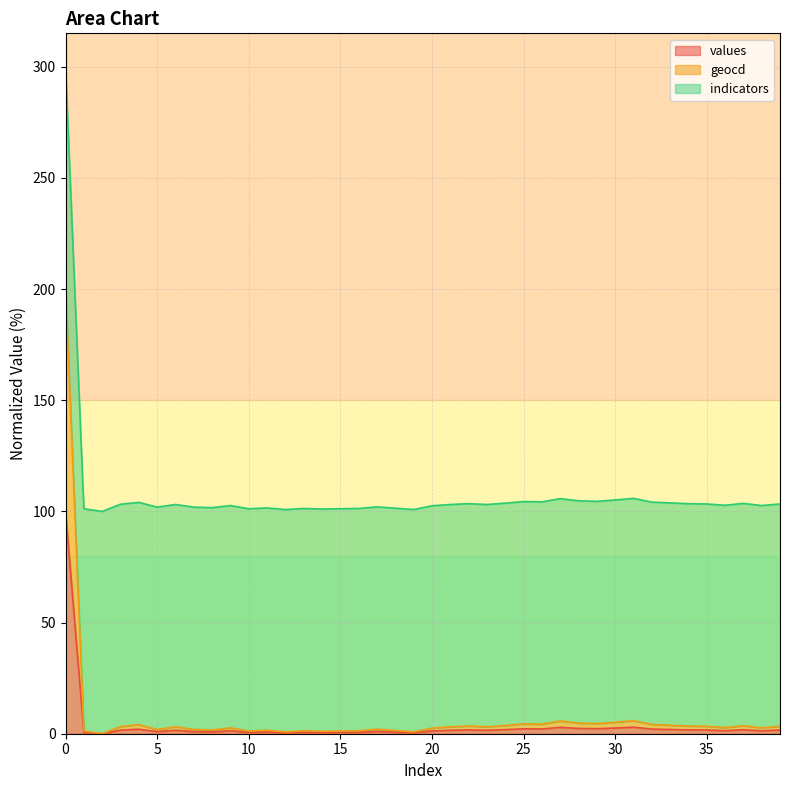

Where is the first local maximum for values?

4